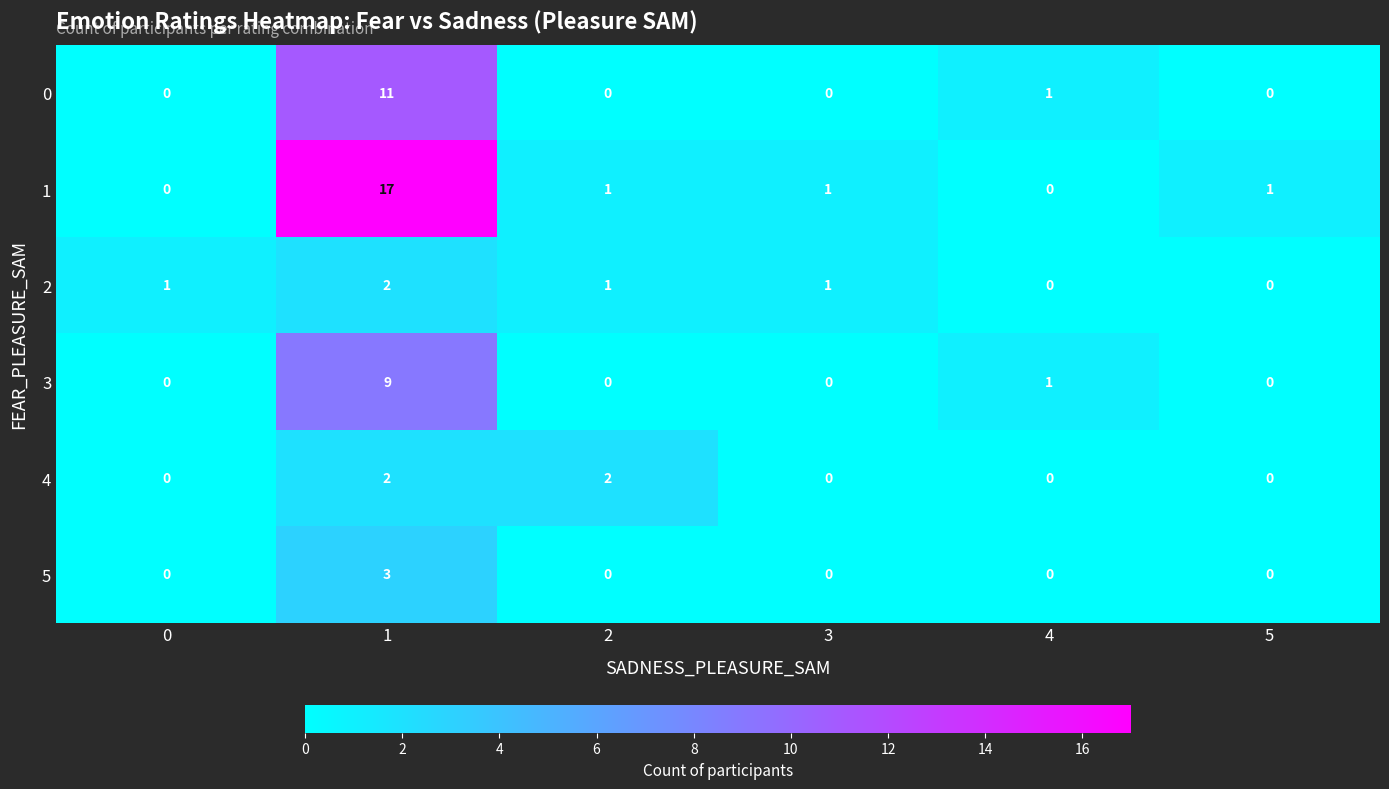

What is the difference between the 3 values at 2 and 1?

9